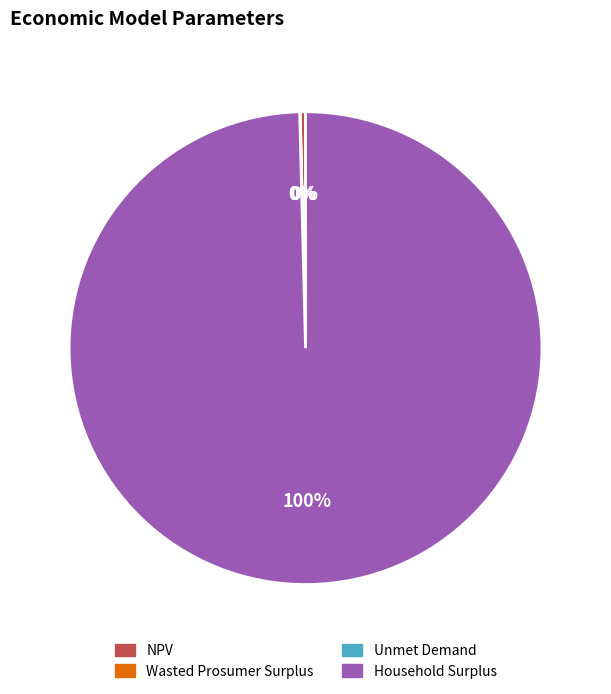

To the nearest percent, what is the average slice percentage?

25%